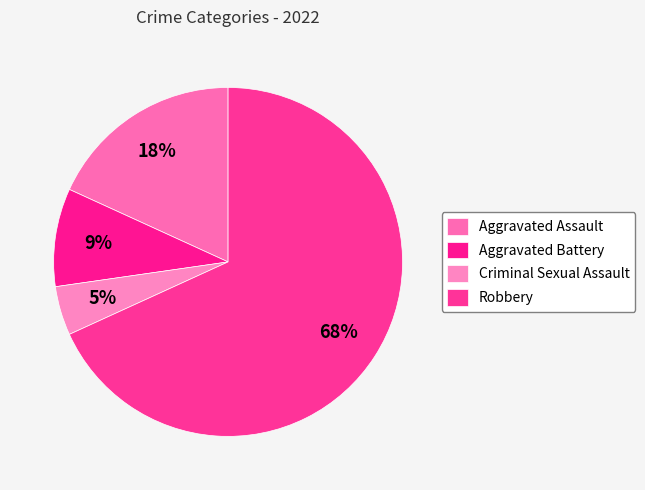

Combined, do Robbery and Aggravated Battery account for over 50%?

Yes